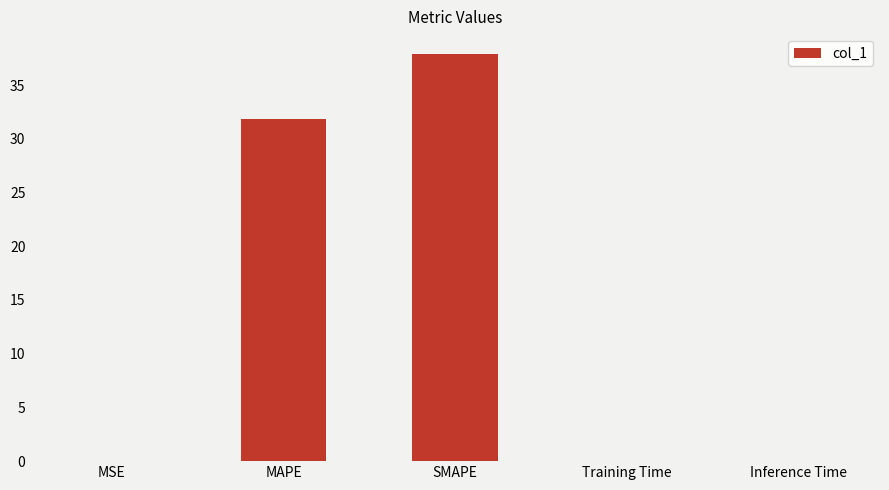

Is it true that the value at SMAPE is 63.6?

False